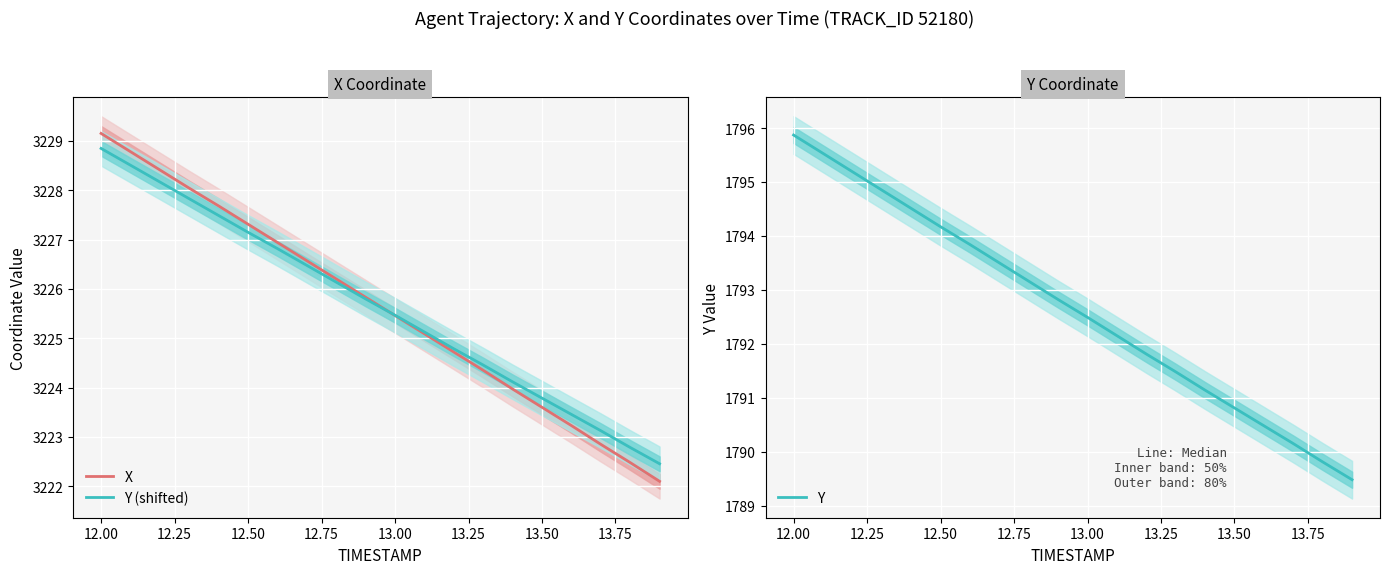

What is the highest value of the Y (shifted) series?

3228.8